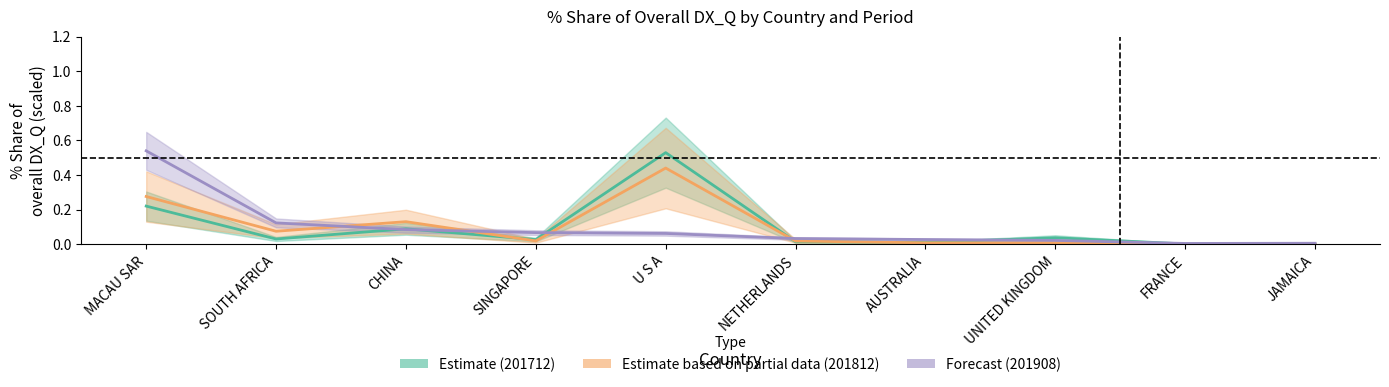

Is this an area chart (filled region under the line)?

No